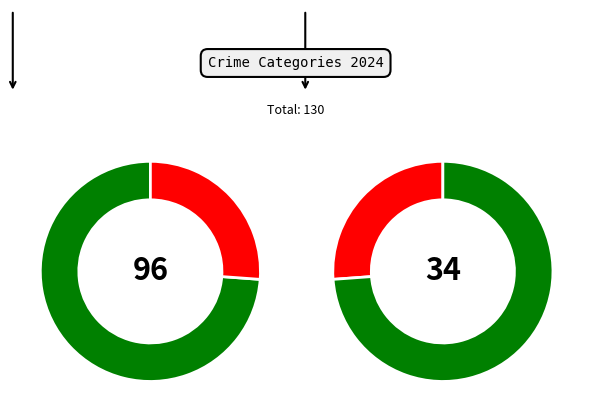

What is the ratio of the value at Homicide to the value at Criminal Sexual Assault?

0.3